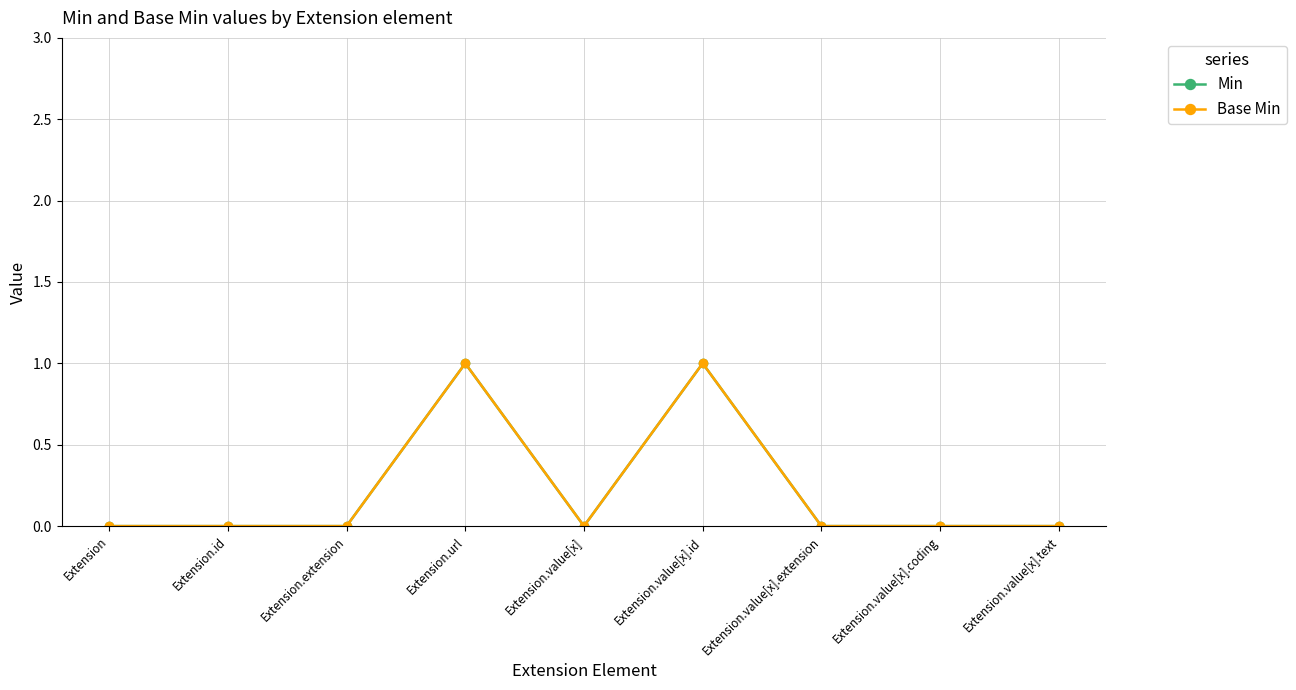

Is this an area chart (filled region under the line)?

No